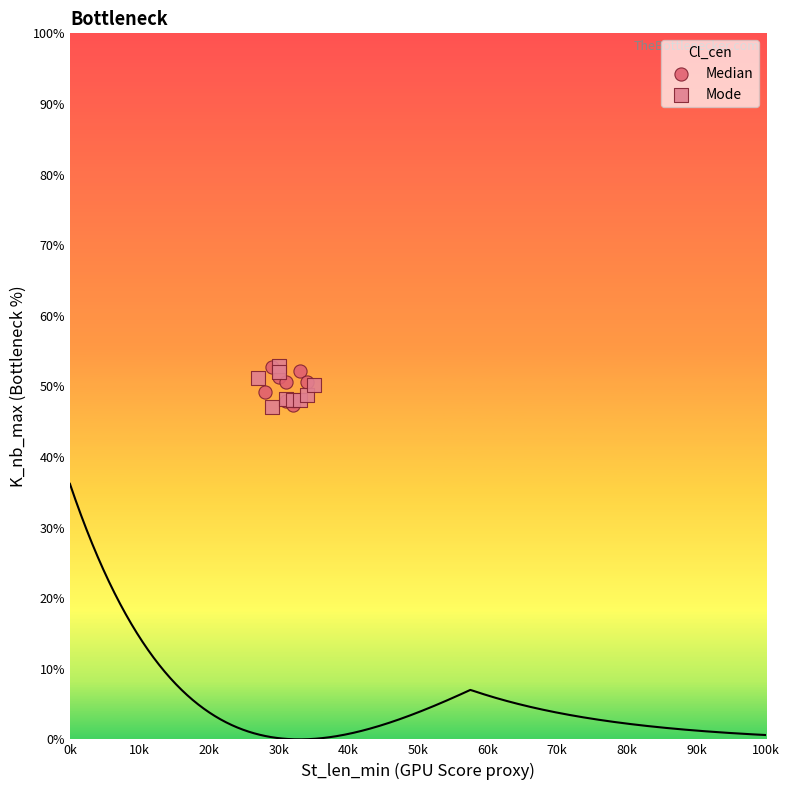

What are all the series names shown in the legend?

Median, Mode